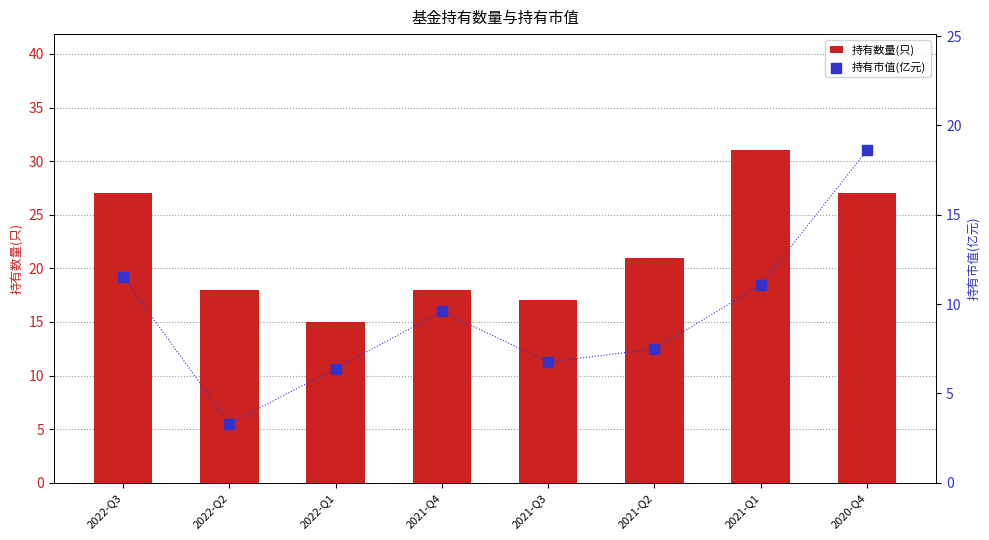

Which series has the largest Y range (max minus min)?

持有数量(只)